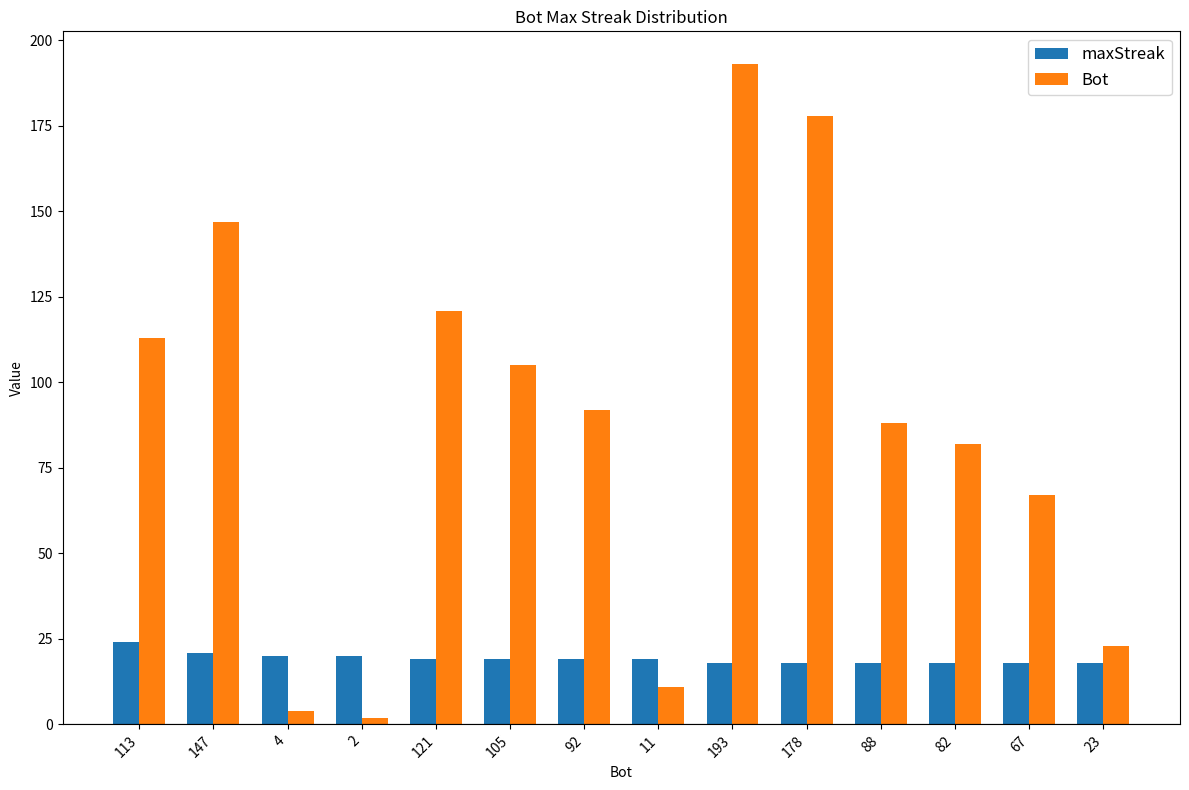

The value of Bot at 178 is 74. True or false?

False